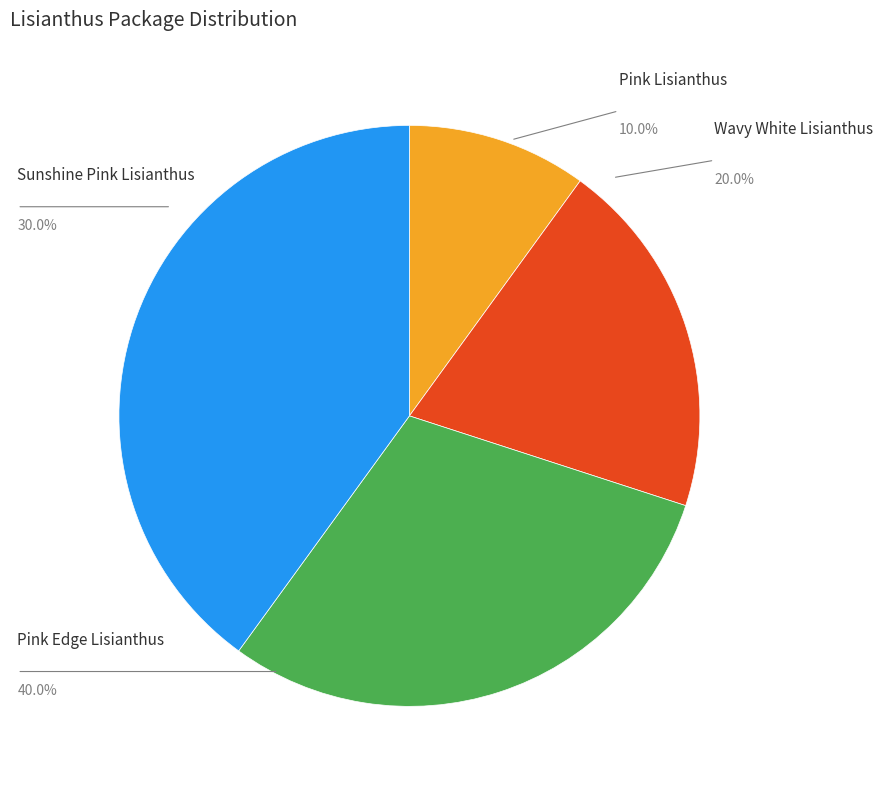

To the nearest percent, what is the difference between the Wavy White Lisianthus and Pink Lisianthus slice percentages?

10%